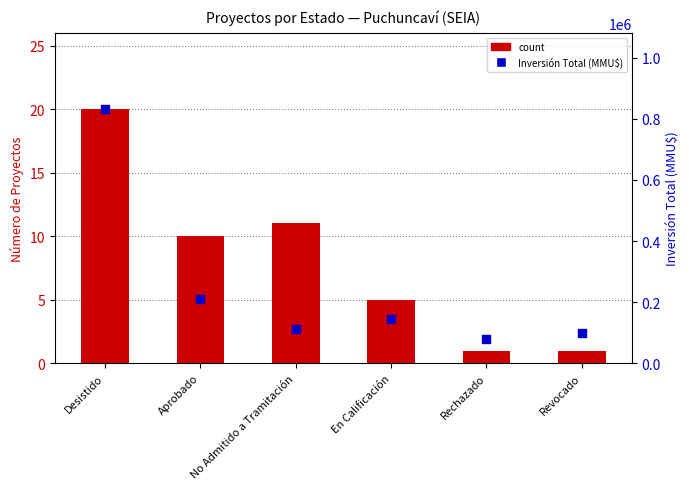

Which series reaches the maximum Y coordinate?

Inversión Total (MMU$)